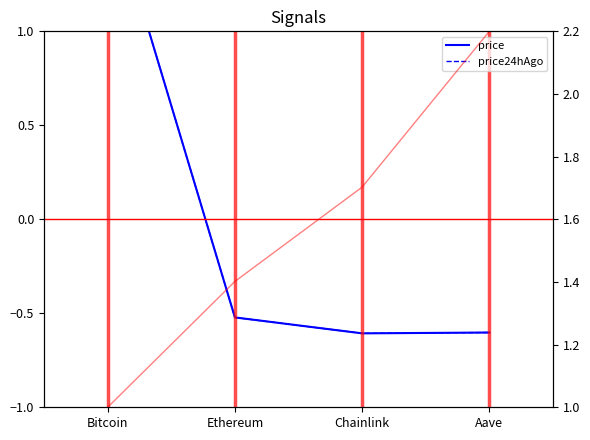

Count the number of data series in this chart.

3